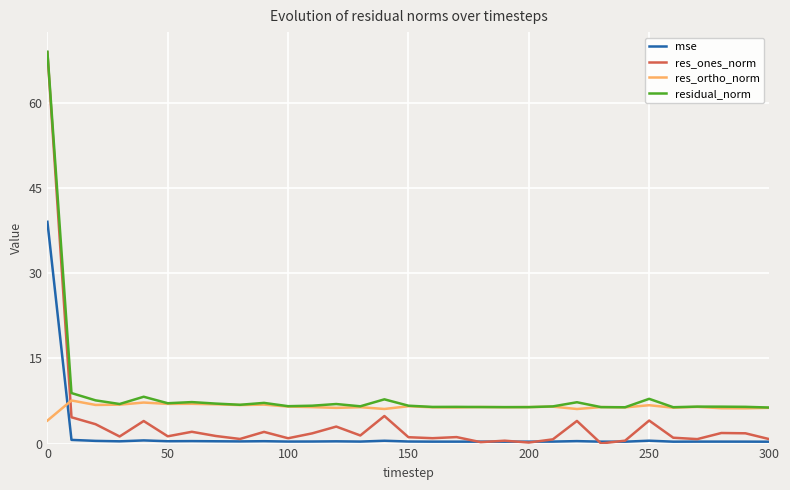

What is the average value of the res_ortho_norm series?

6.5